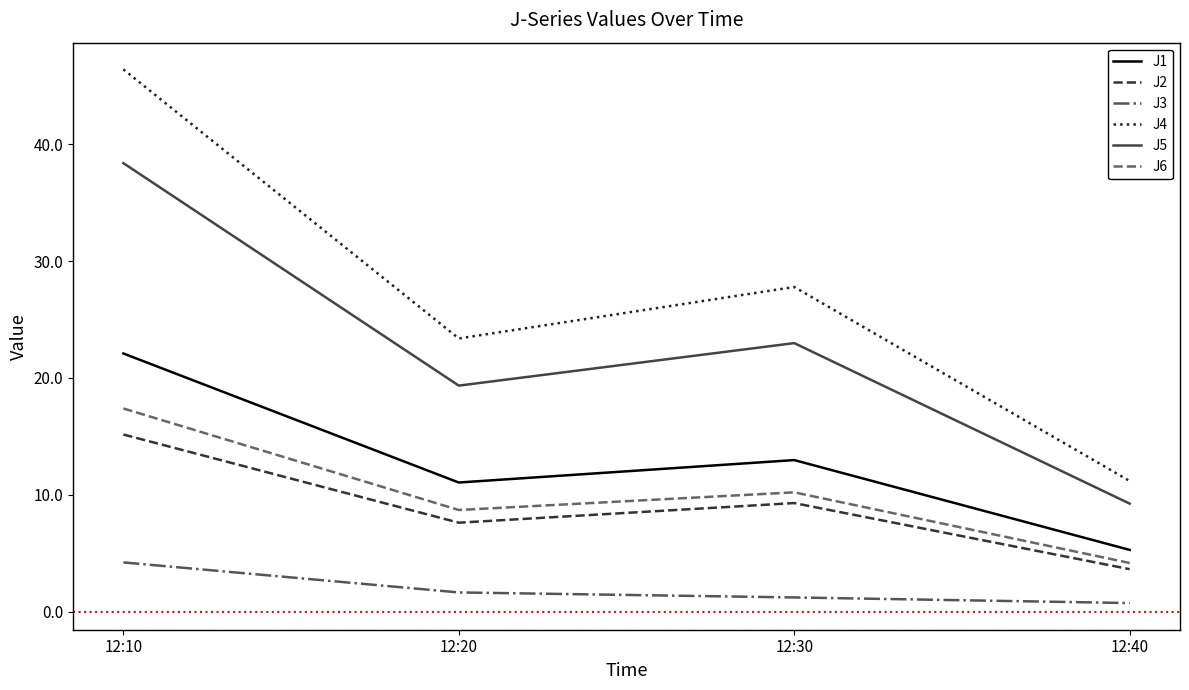

True or false: J1 and J4 cross at least once.

False